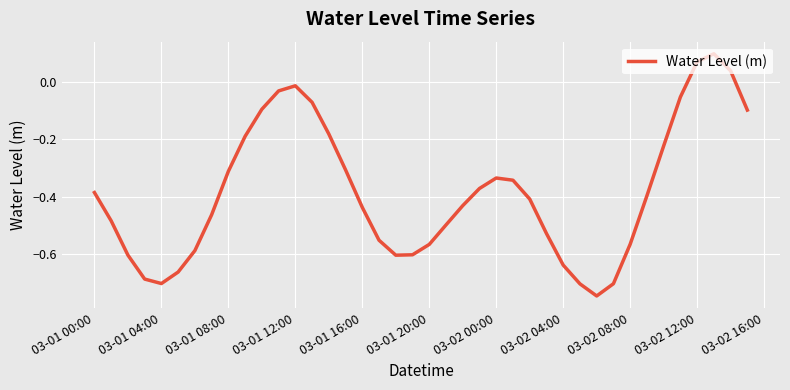

What is the difference between the maximum and minimum values?

0.8